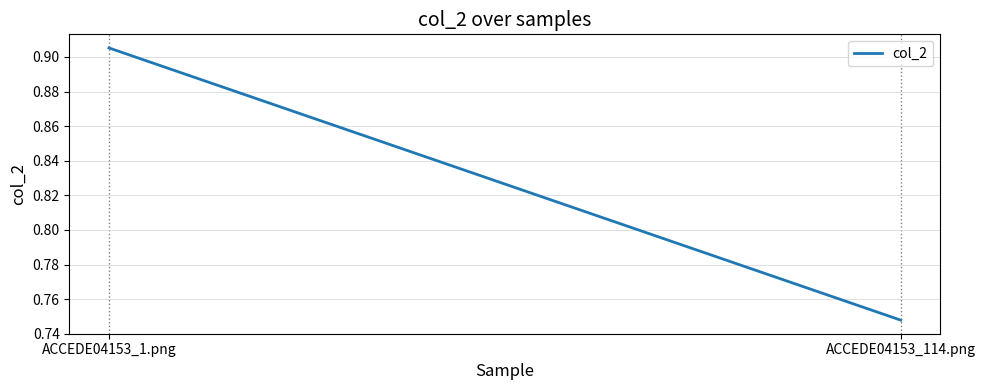

List the labels in order of value, smallest first.

ACCEDE04153_114.png, ACCEDE04153_1.png